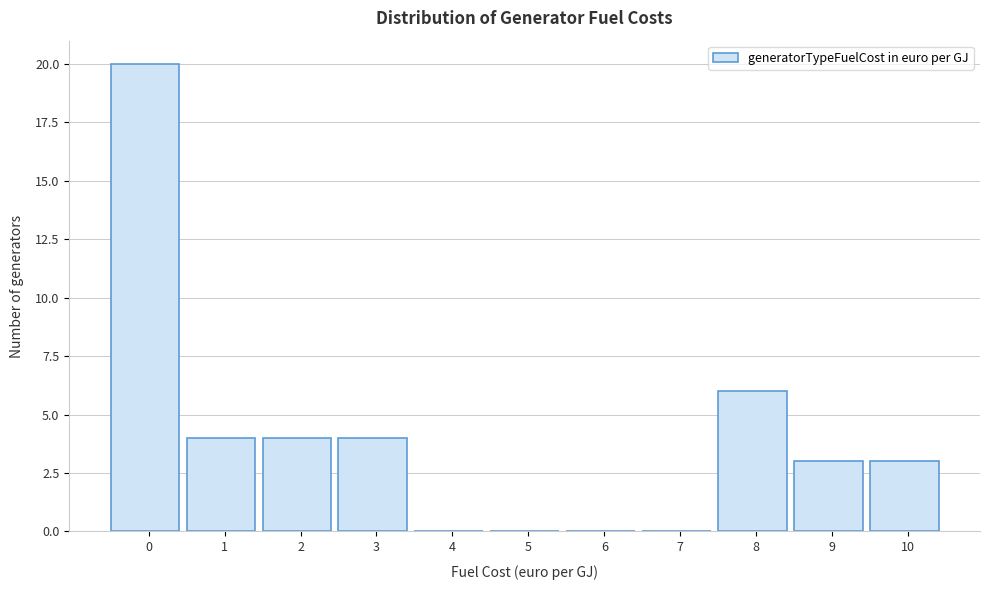

Reading left to right, what are all the values shown in this chart?

0=20	1=4	2=4	3=4	4=0	5=0	6=0	7=0	8=6	9=3	10=3